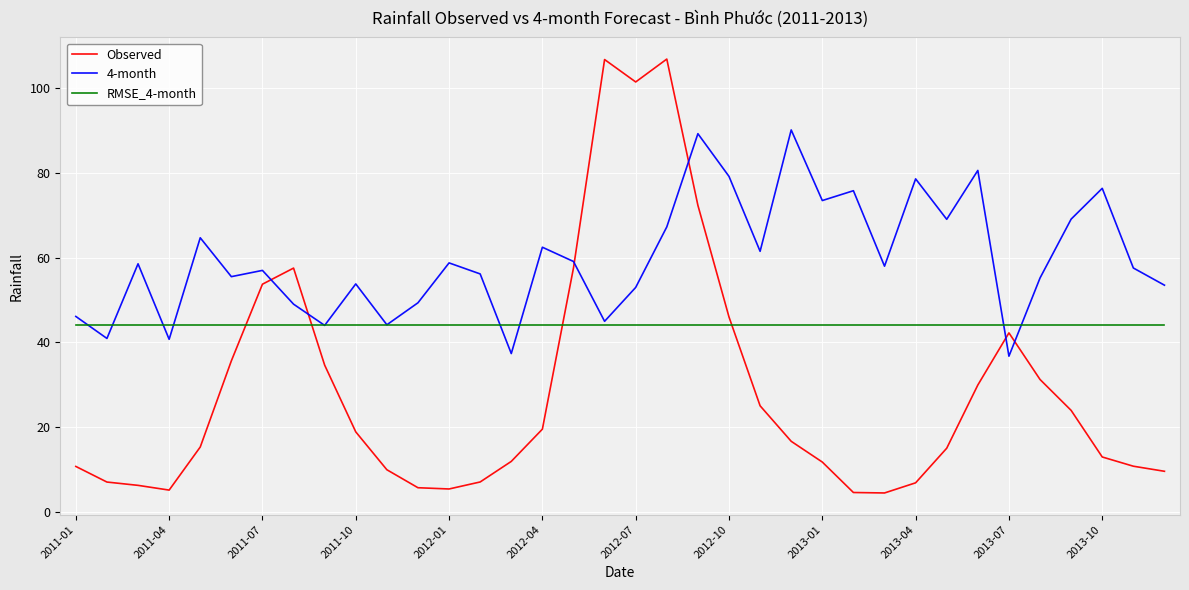

What is the lowest value of the 4-month series?

36.8